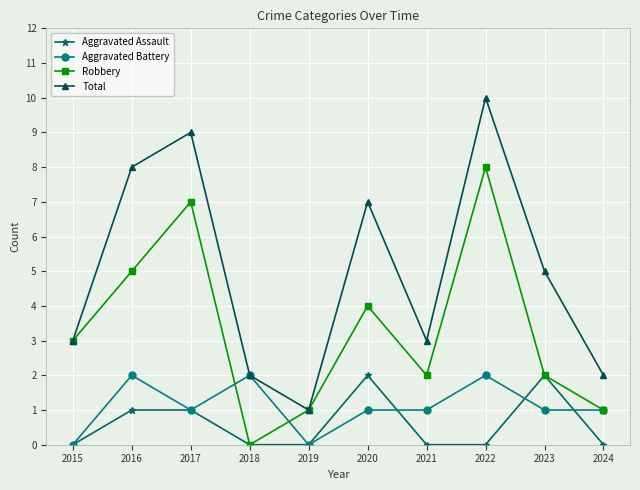

Count the number of categories in the chart.

10